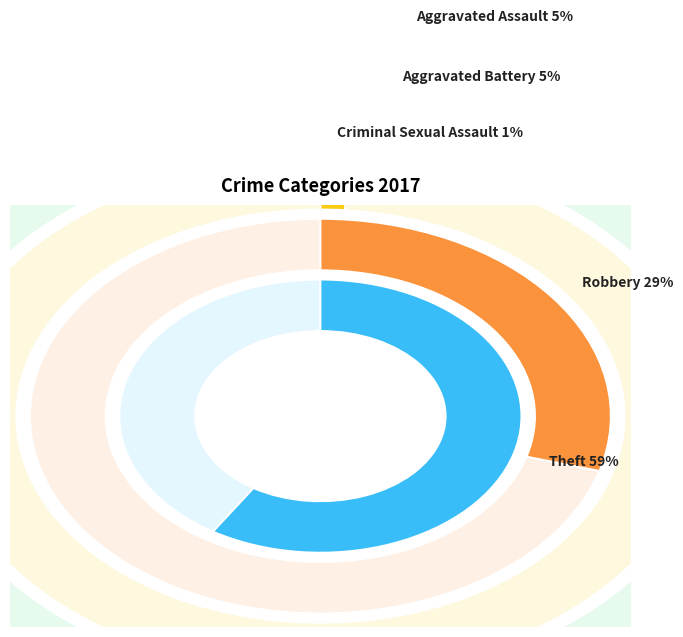

To the nearest percent, what portion does Robbery represent?

29%